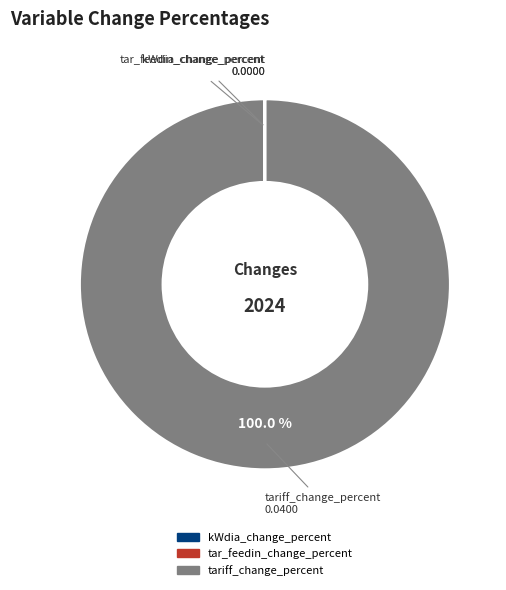

To the nearest percent, what is the average slice percentage?

33%